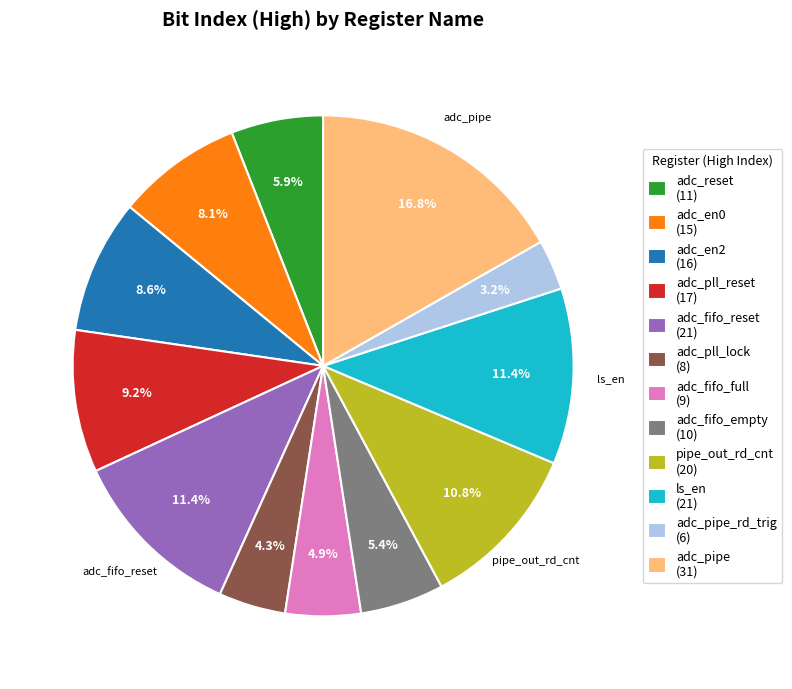

Approximately how many times larger is the value at adc_fifo_full (9) compared to ls_en (21)?

0.4